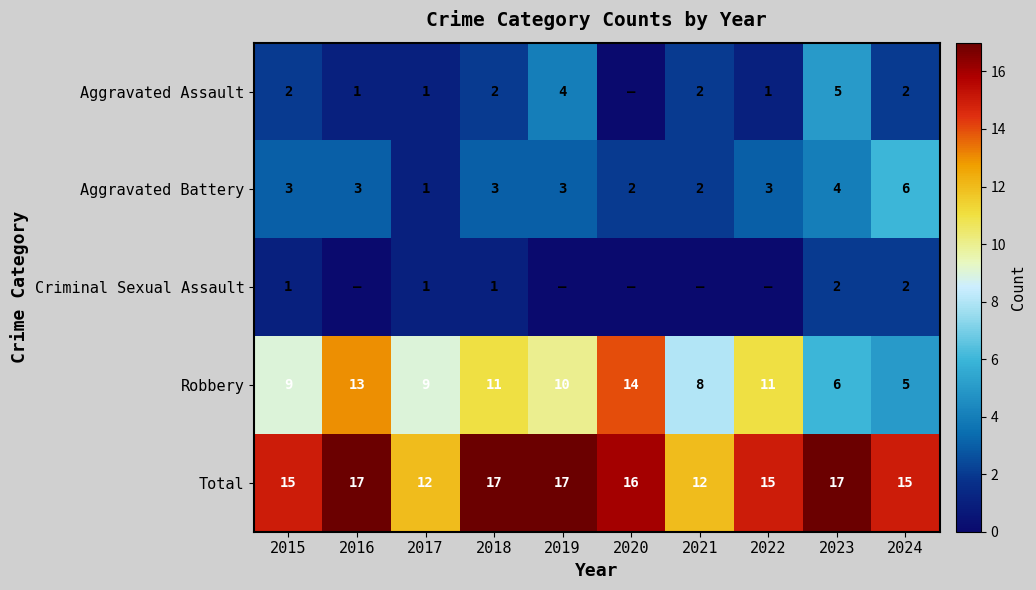

Read the Robbery value at 2018.

11